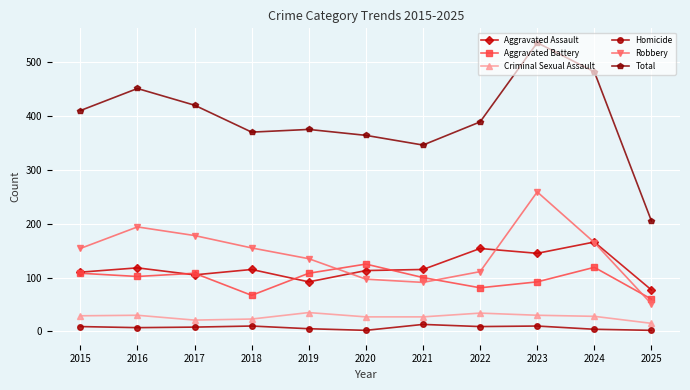

The Homicide series shows 2 at 2020. True or false?

True